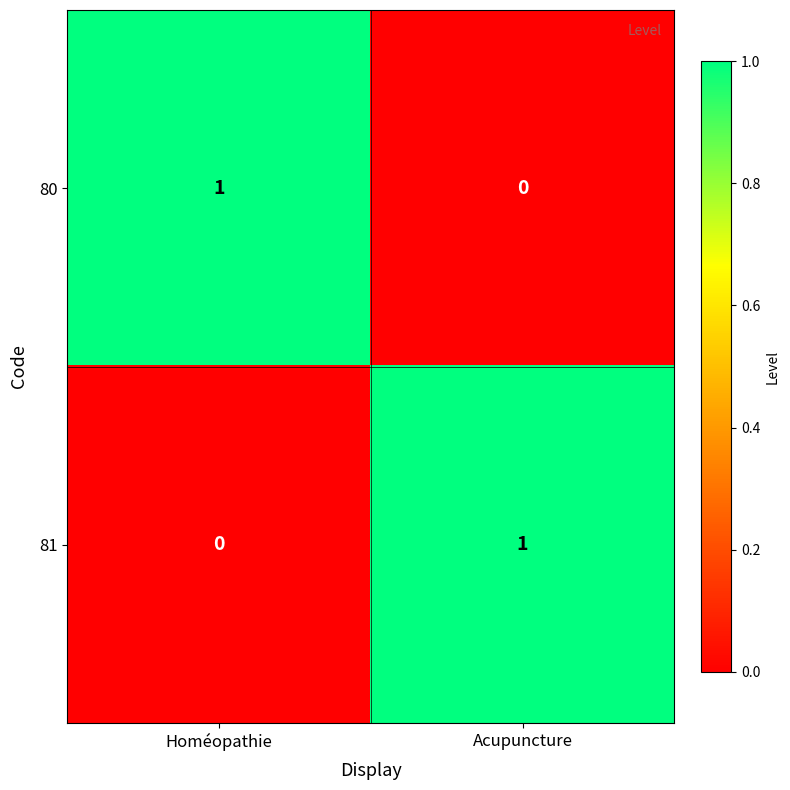

The 80 series shows 0 at Acupuncture. True or false?

True